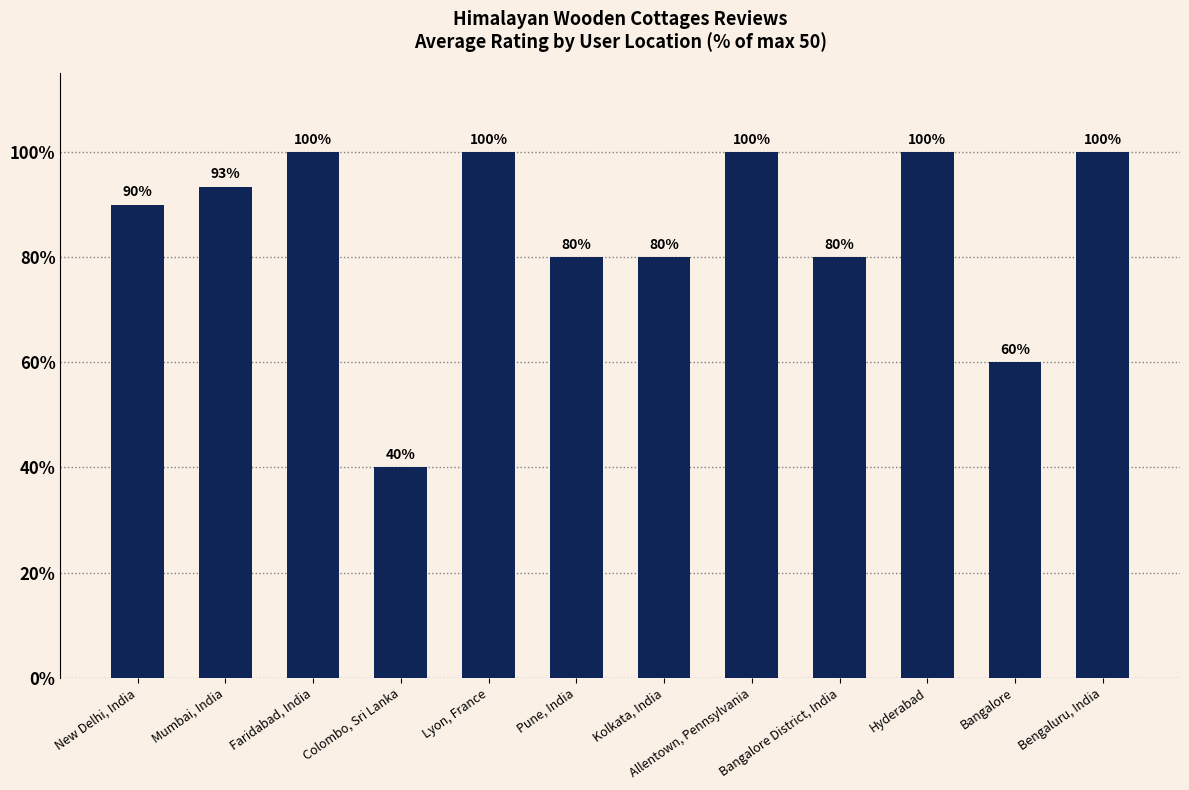

Read the value at Mumbai, India.

93.4